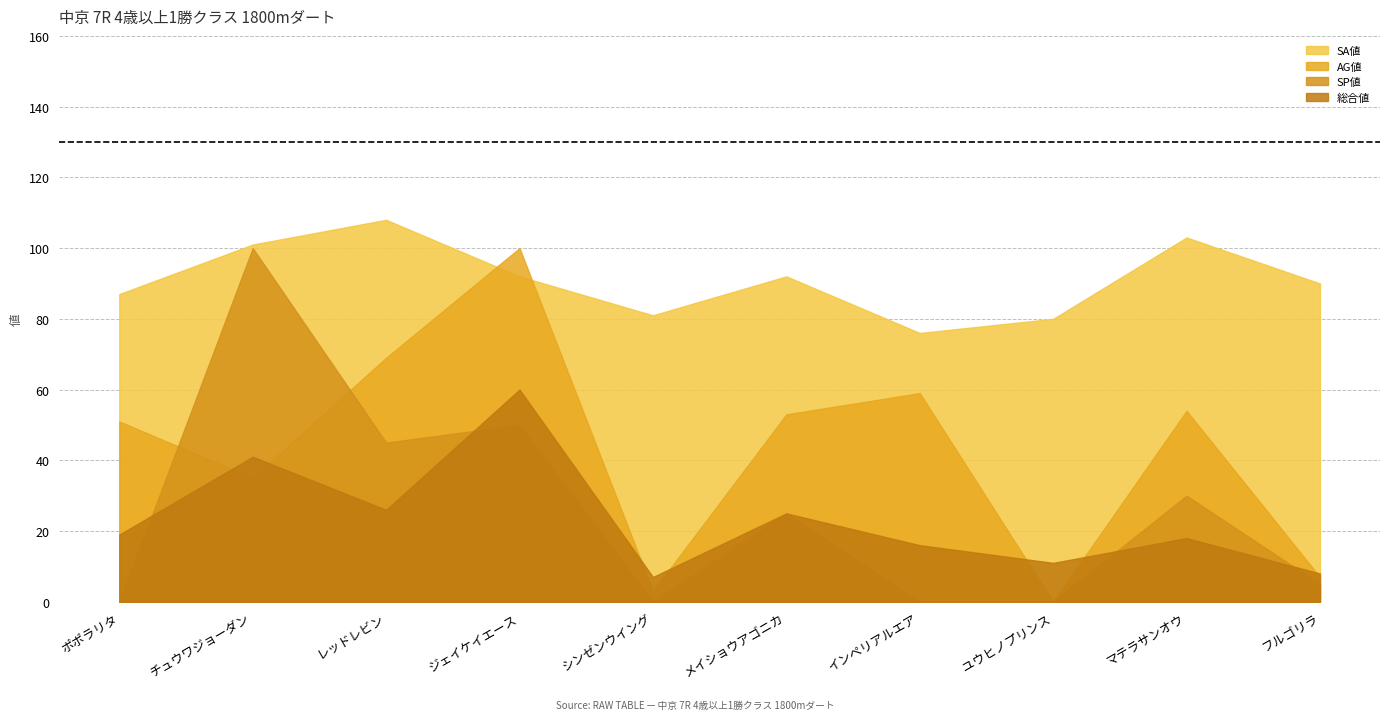

At which category does the chart reach its minimum across all series?

ポポラリタ